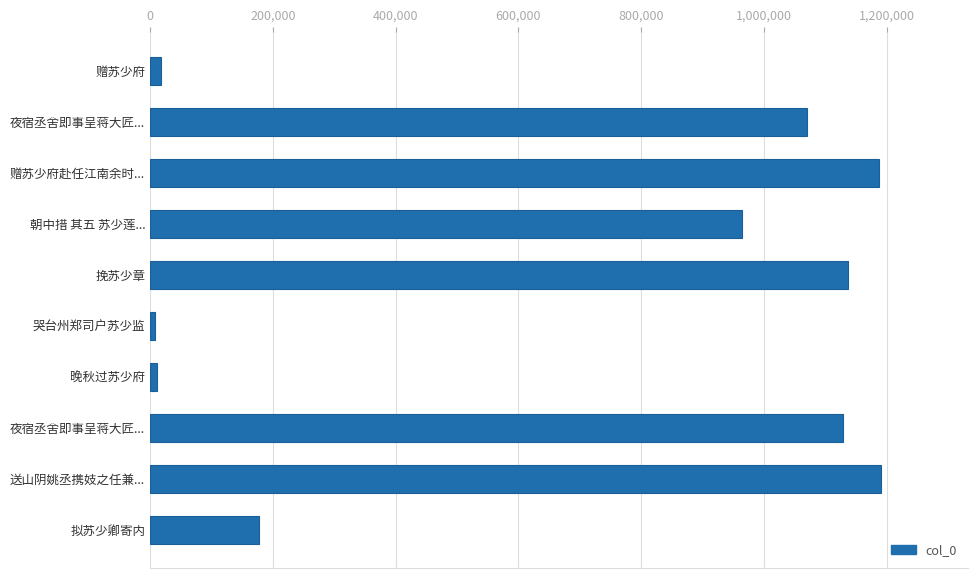

How many categories are shown in the chart?

10